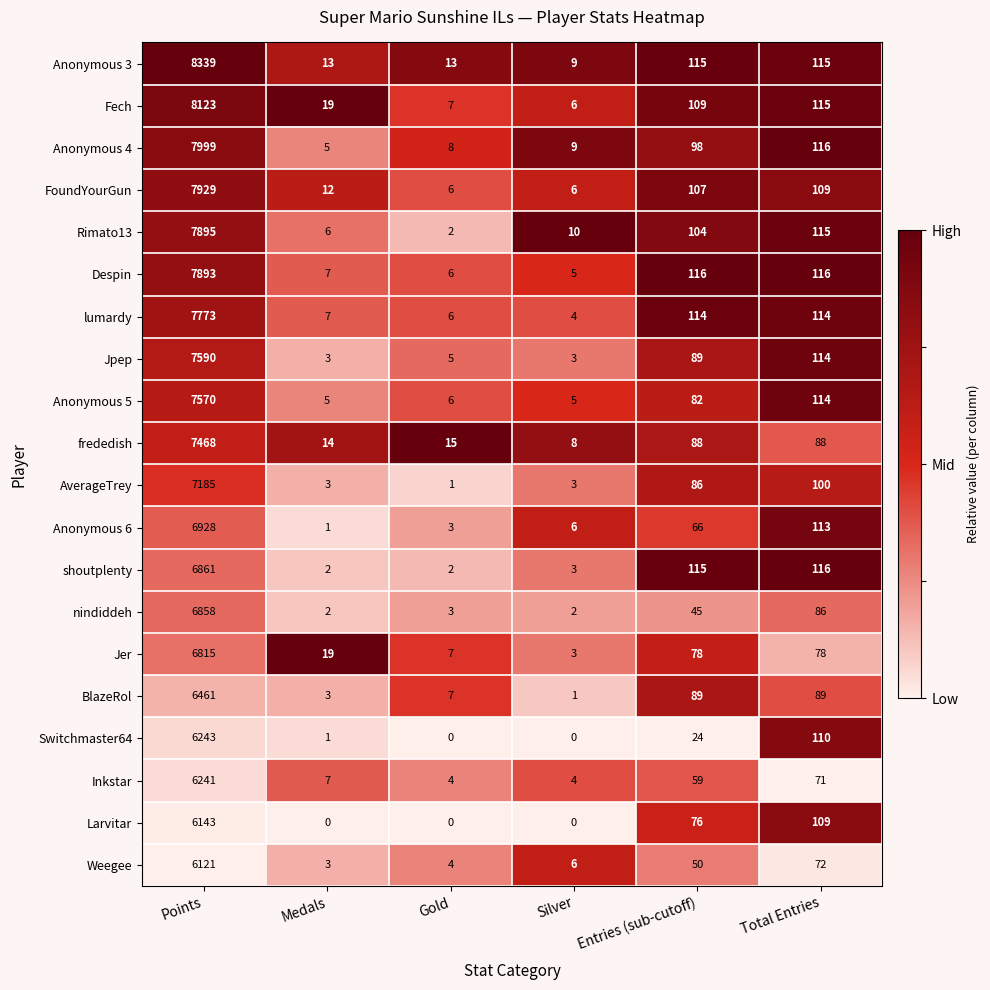

What is the spread (max minus min) of values at Total Entries?

45